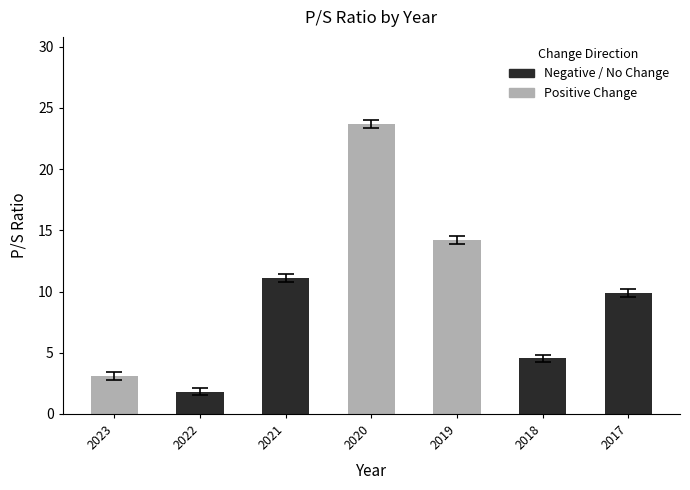

Reading left to right, extract all data points from this chart.

3.1	1.8	11.1	23.7	14.2	4.5	9.9